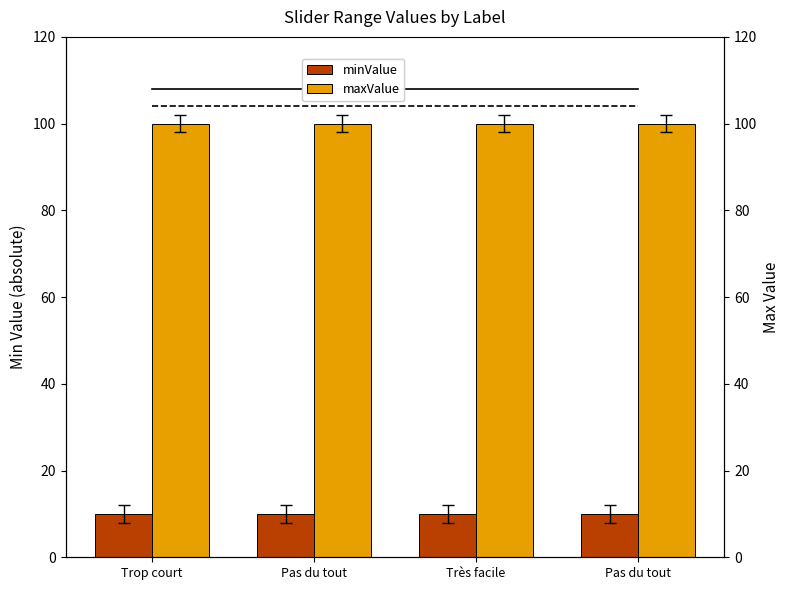

Reading right to left, what are all the values shown in this chart?

minValue line: 108	108	108	108
maxValue line: 104	104	104	104
minValue: 10	10	10	10
maxValue: 100	100	100	100